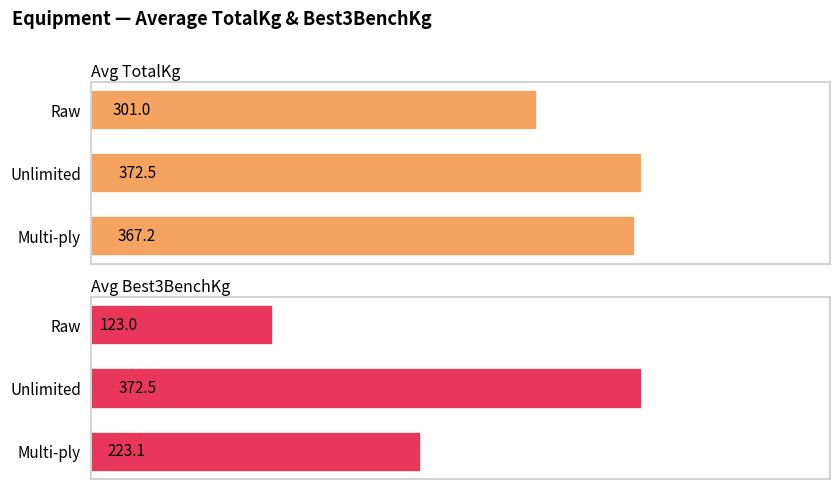

Which series has the largest total across all categories?

Avg TotalKg